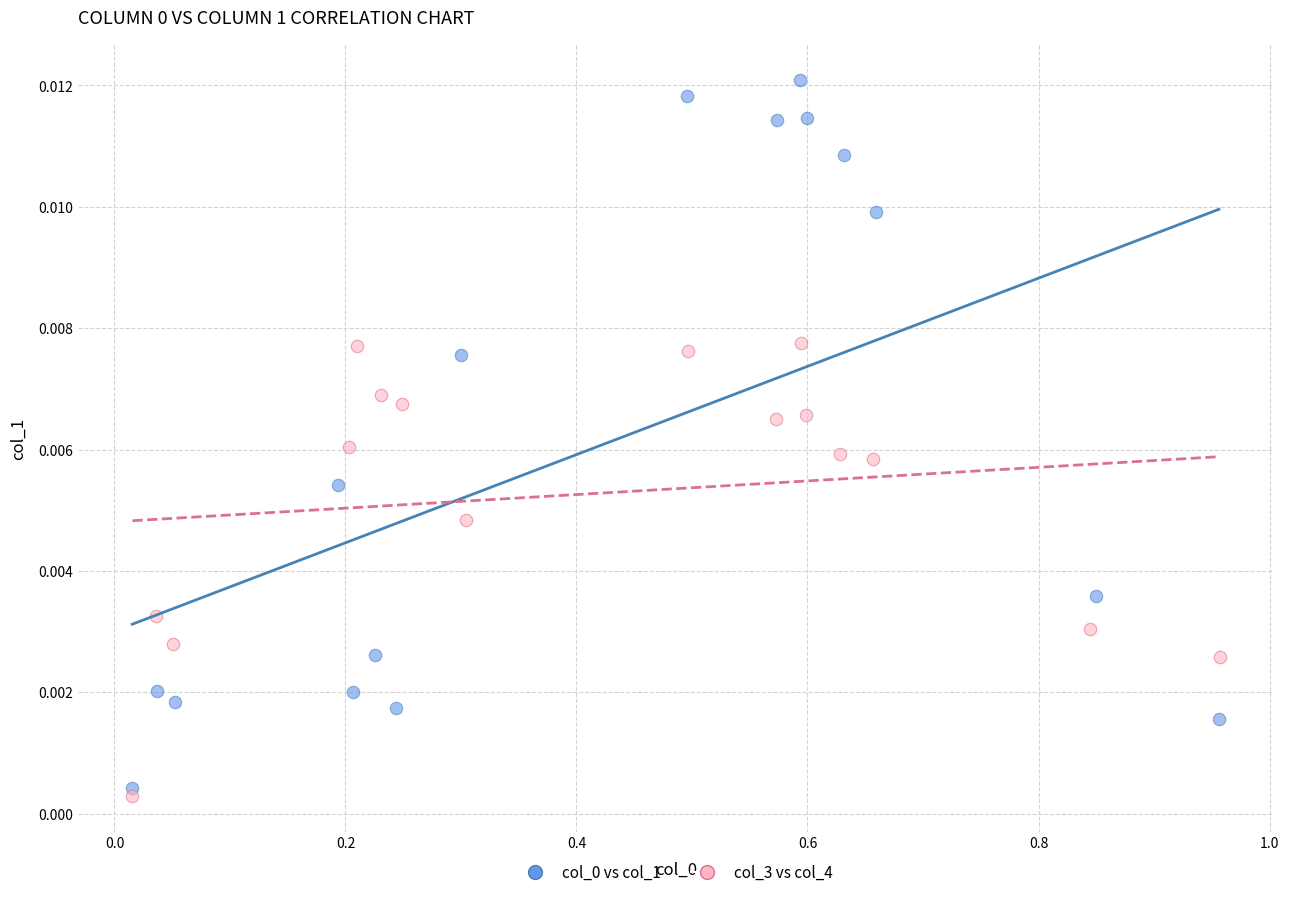

Which series contains the lowest Y value?

col_3 vs col_4